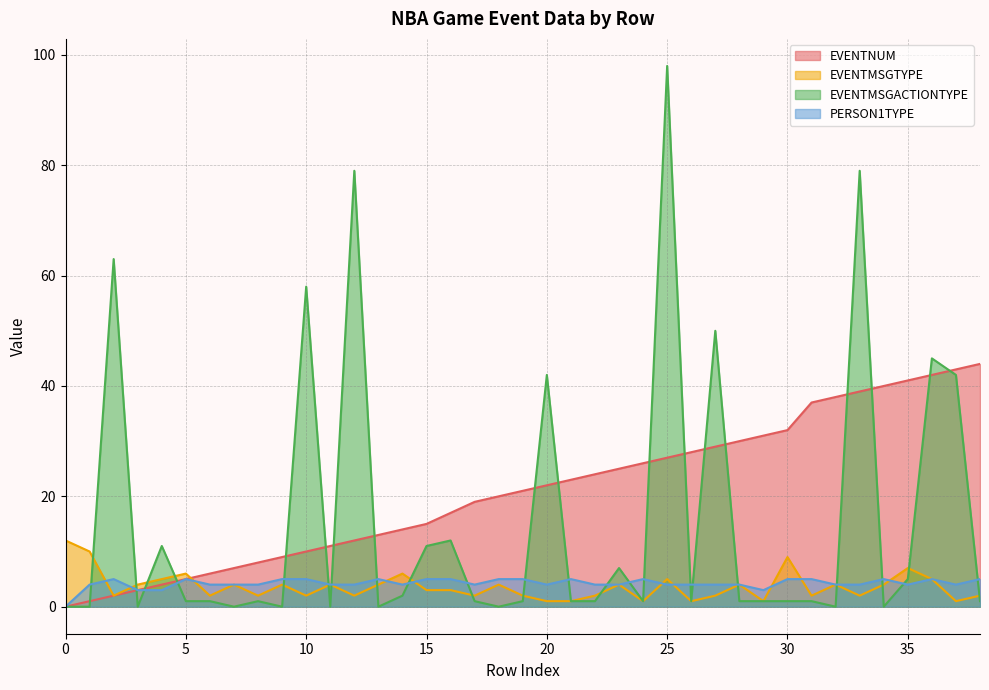

Which series ends up on top after the final intersection of EVENTMSGACTIONTYPE and PERSON1TYPE?

PERSON1TYPE